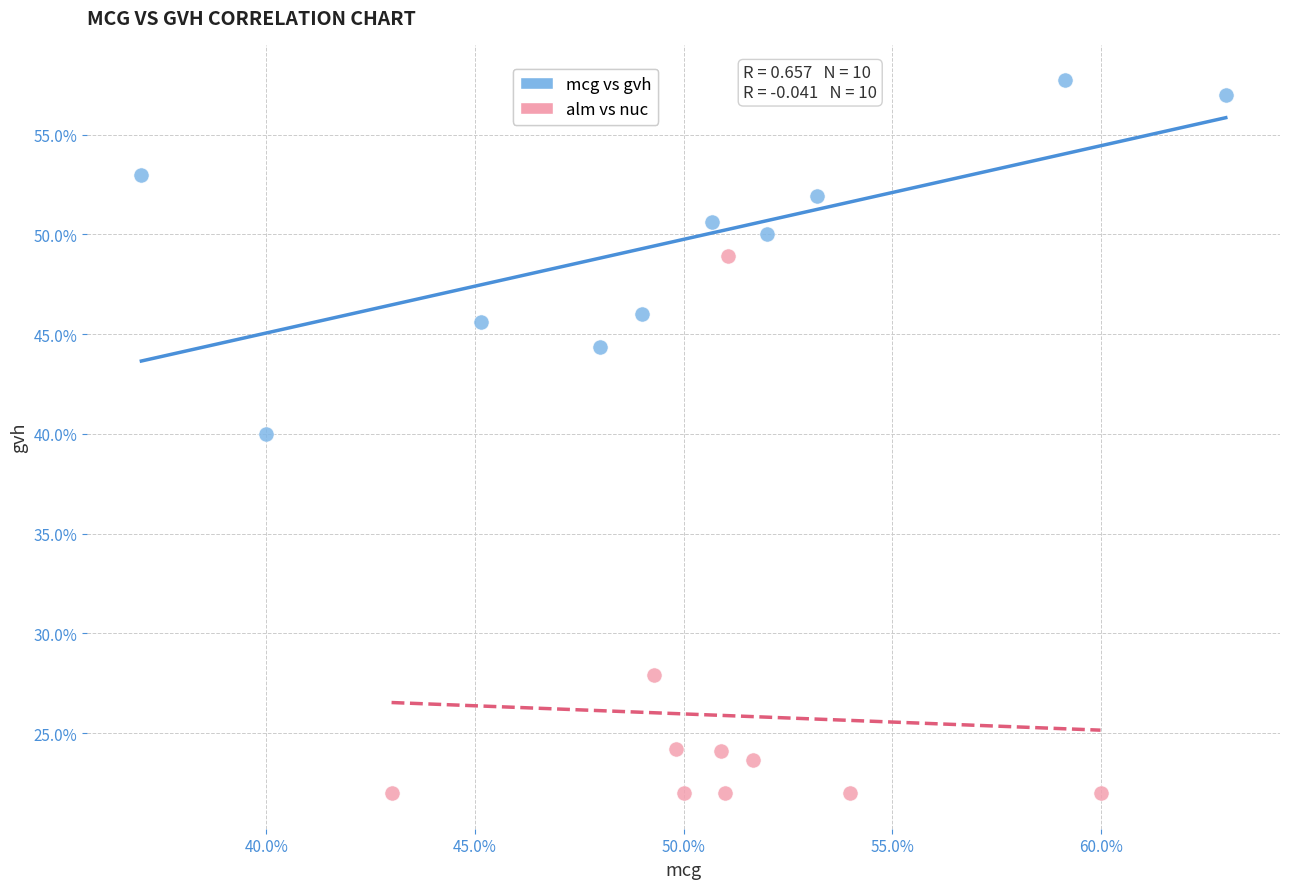

Which series contains the lowest Y value?

alm vs nuc